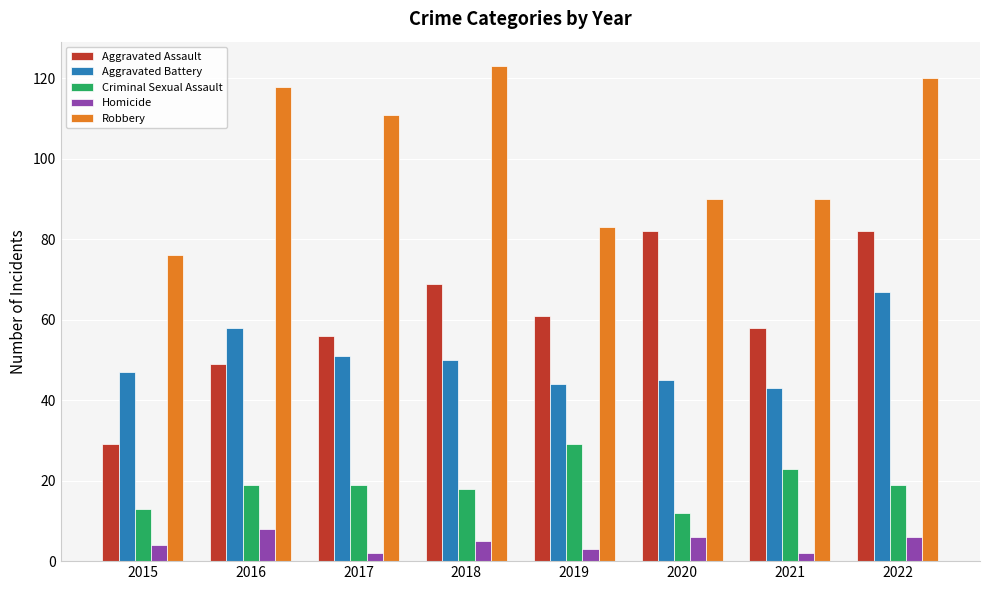

Does the chart contain any negative values?

No